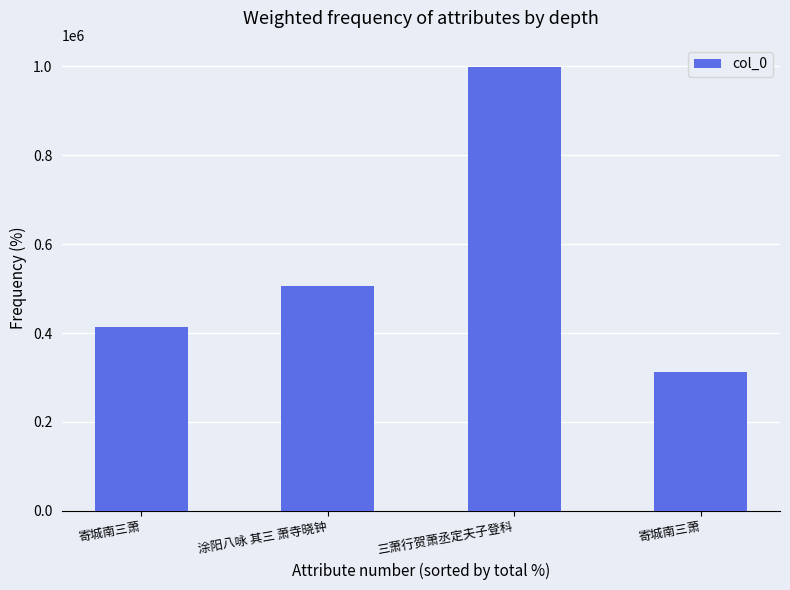

What is the difference between the values at 寄城南三萧 and 涂阳八咏 其三 萧寺晓钟?

91236